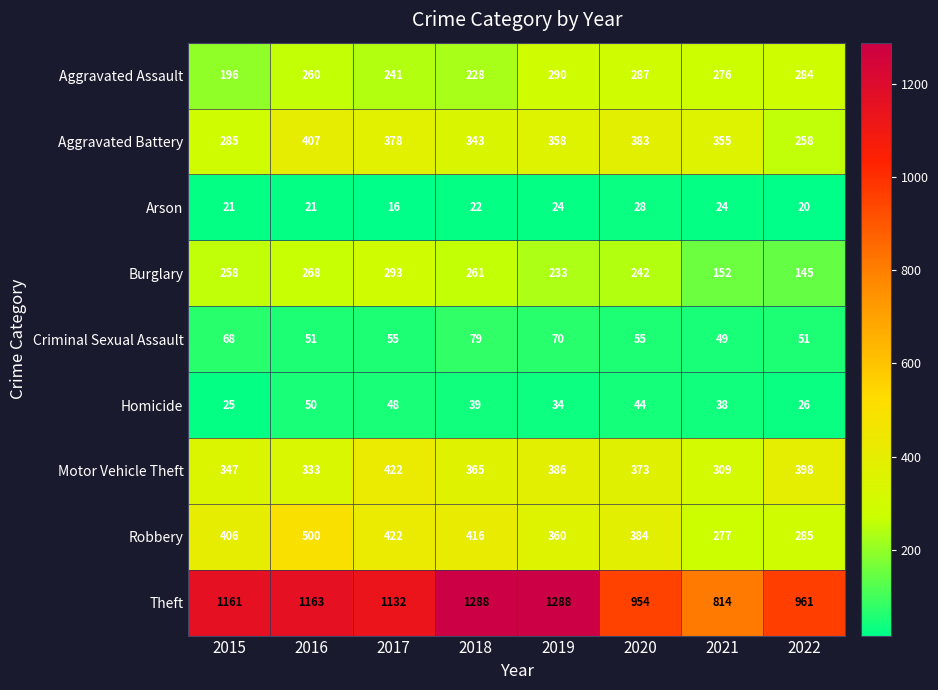

At which label does Burglary reach its minimum?

2022